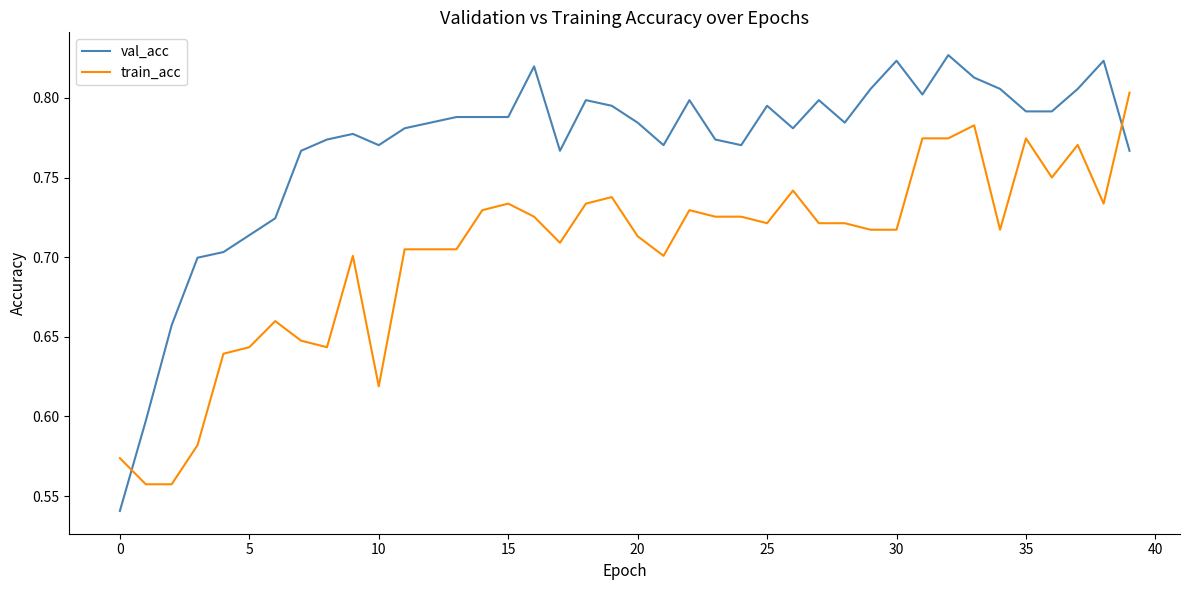

Which series has the largest total across all categories?

val_acc